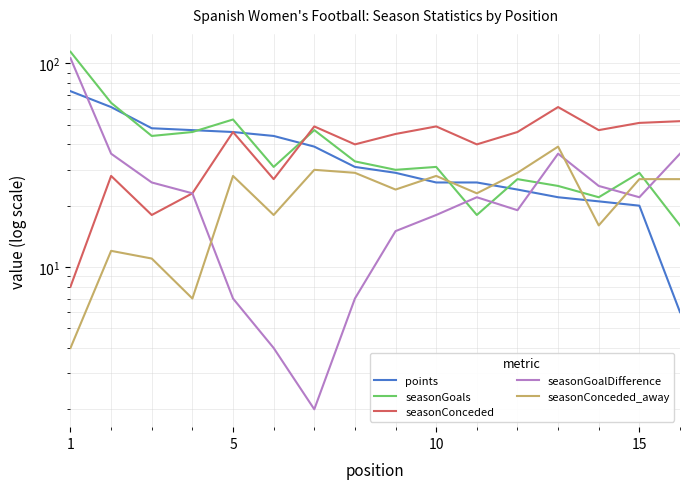

At which category is the sum across all series the highest?

1